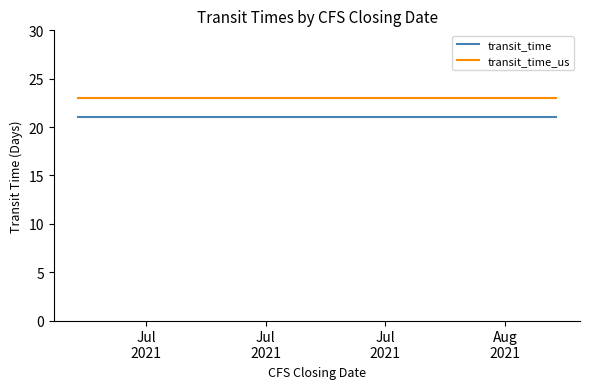

What is the highest value of the transit_time series?

21